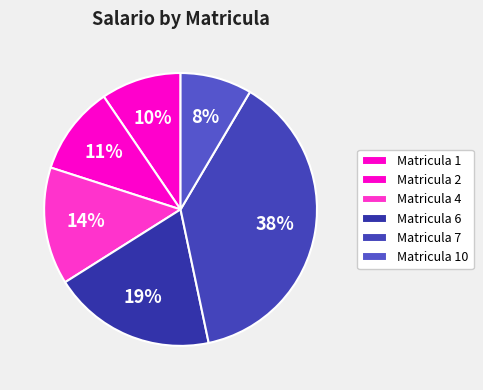

Which category has the biggest portion of the pie?

7